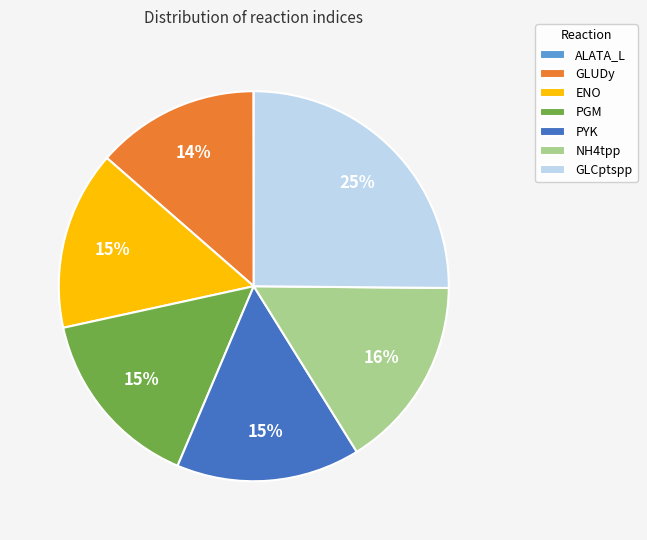

To the nearest percent, what is the average slice percentage?

14%